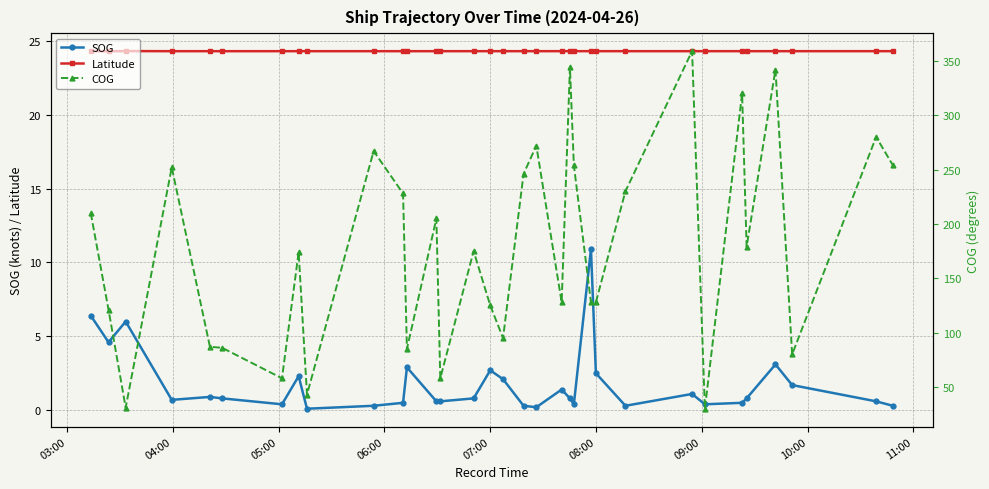

True or false: Latitude and SOG cross at least once.

False